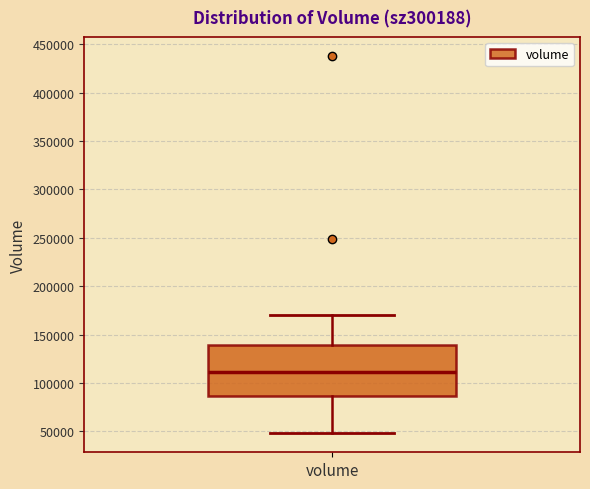

Read this box plot against the y-axis: the position of the median line, the range covered by the box, and the ends of both whiskers. The values are not printed on the chart, so give them approximately, as read against the axis.

median 110000, box 85000 to 140000, whiskers 50000 to 170000